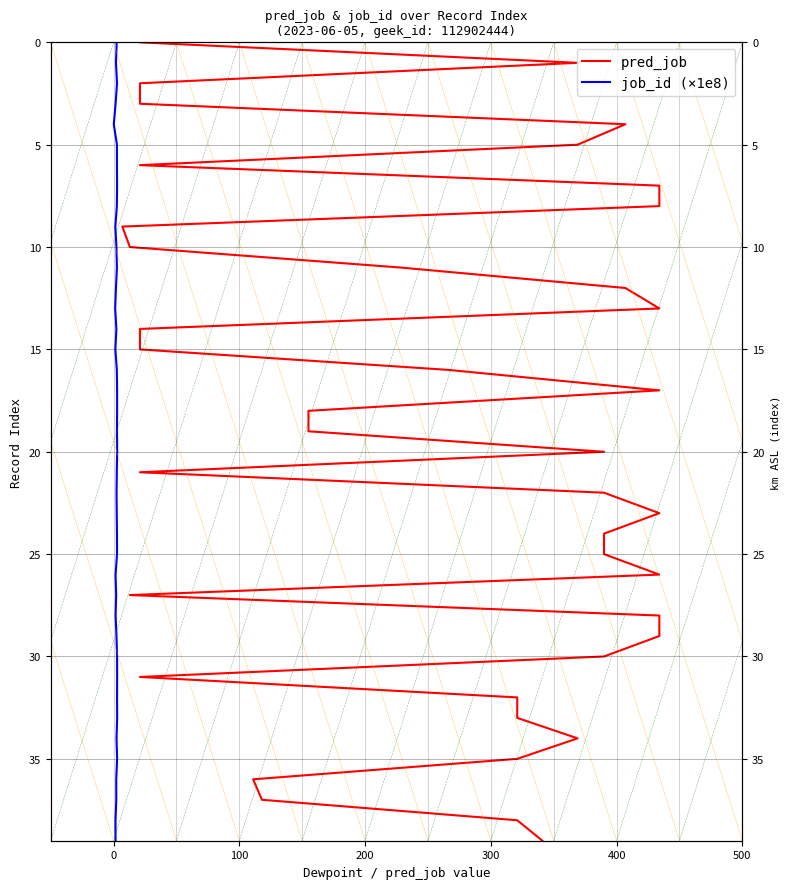

True or false: job_id (×1e8) and pred_job cross at least once.

False